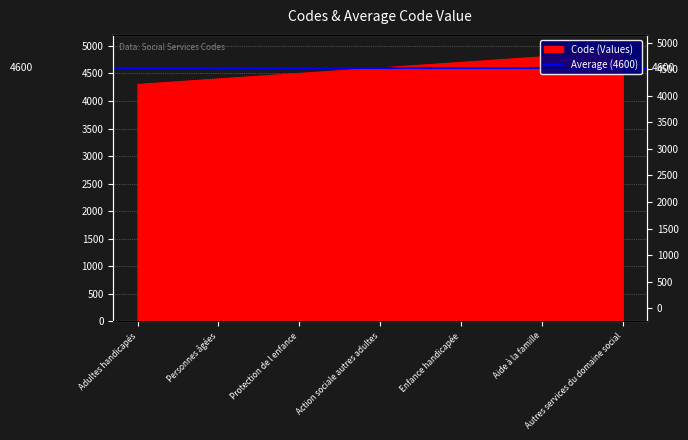

What is the change in value from Adultes handicapés to Enfance handicapée?

+400